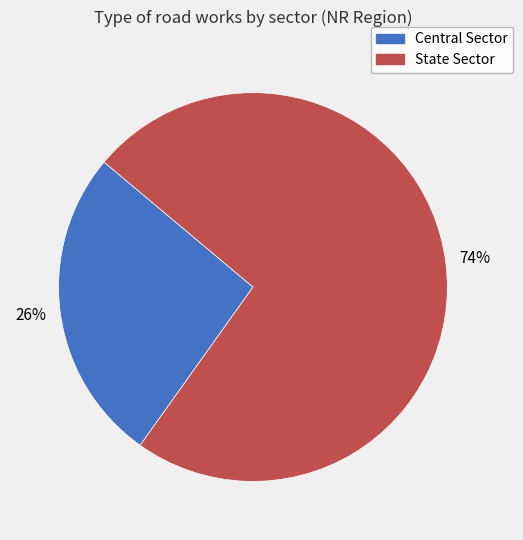

Rank the categories by value from highest to lowest.

State Sector, Central Sector